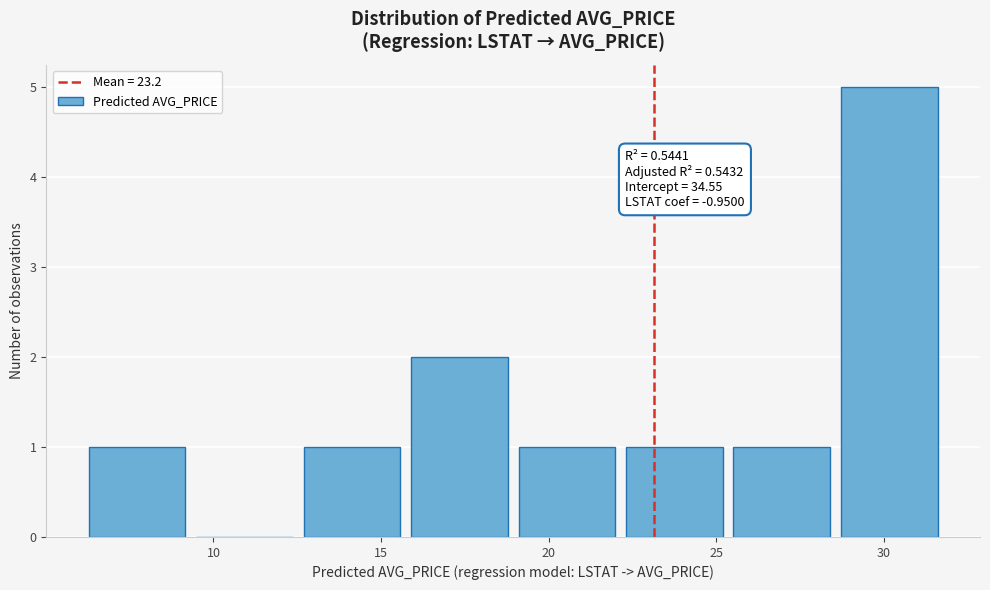

Which range on the x-axis has the tallest bar?

28.5 to 32.0